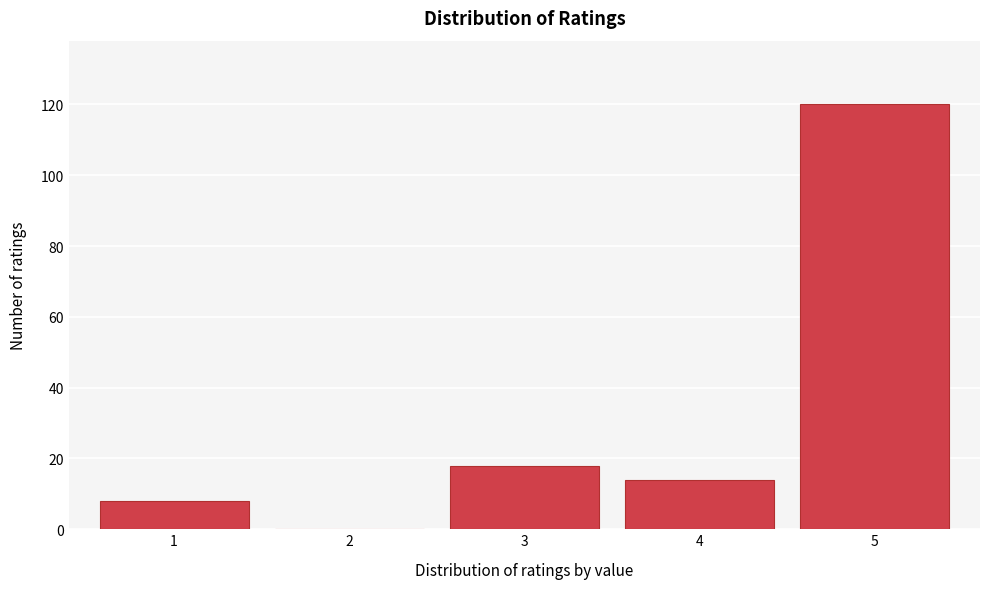

Reading left to right, transcribe all the data shown in this chart.

1=8	2=0	3=18	4=14	5=120